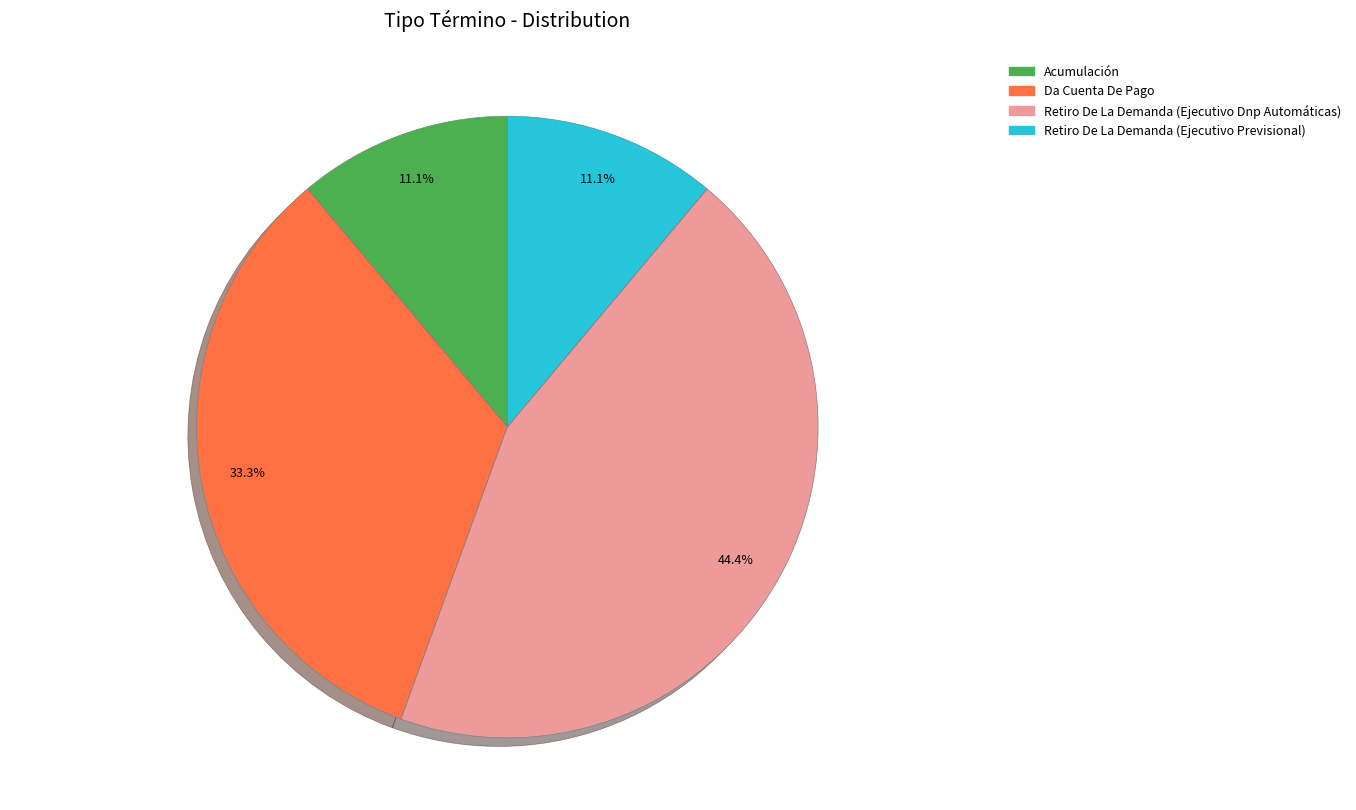

Do Da Cuenta De Pago and Retiro De La Demanda (Ejecutivo Dnp Automáticas) together represent more than half of the pie?

Yes